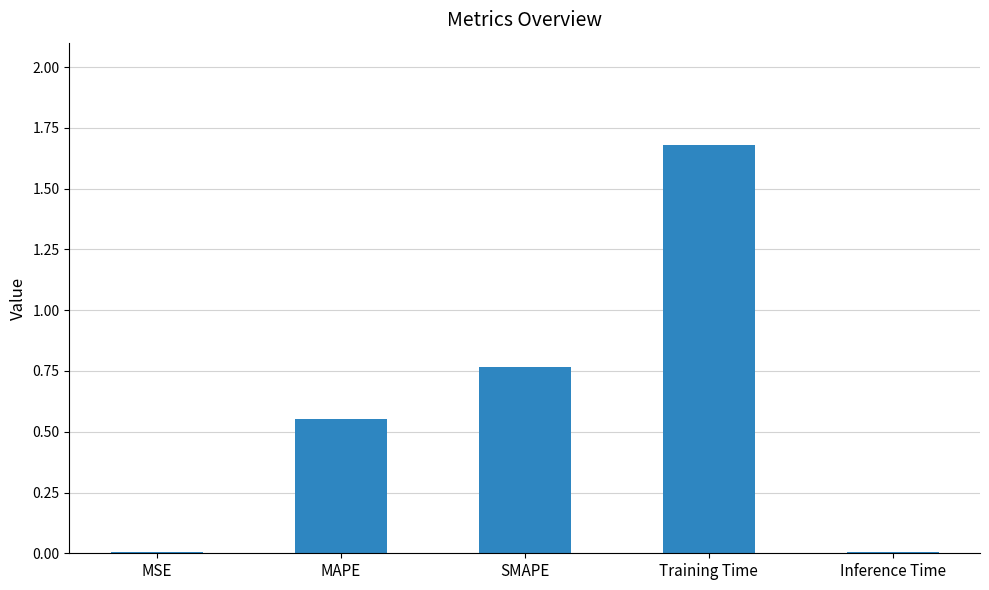

What is the greatest value displayed?

1.7